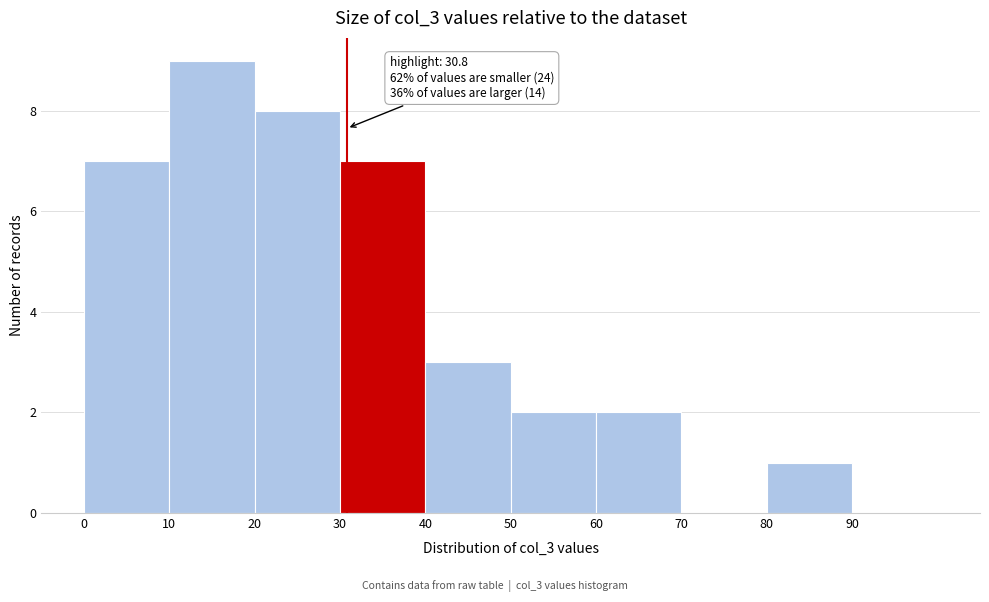

Over which range of the x-axis is the bar tallest?

10 to 20